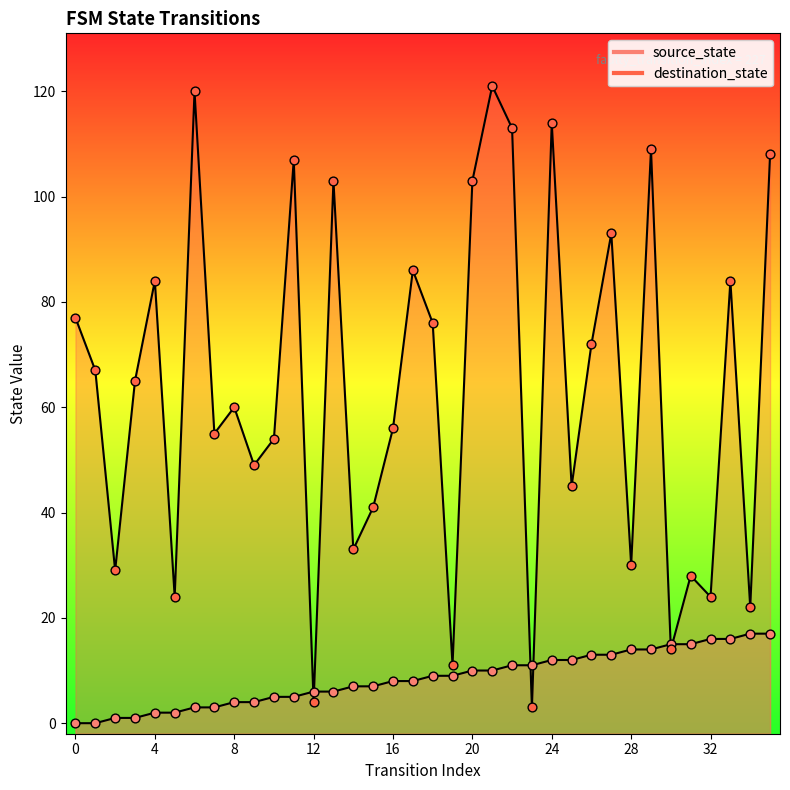

Is the value of source_state at 22 greater than the value of destination_state at 12?

Yes